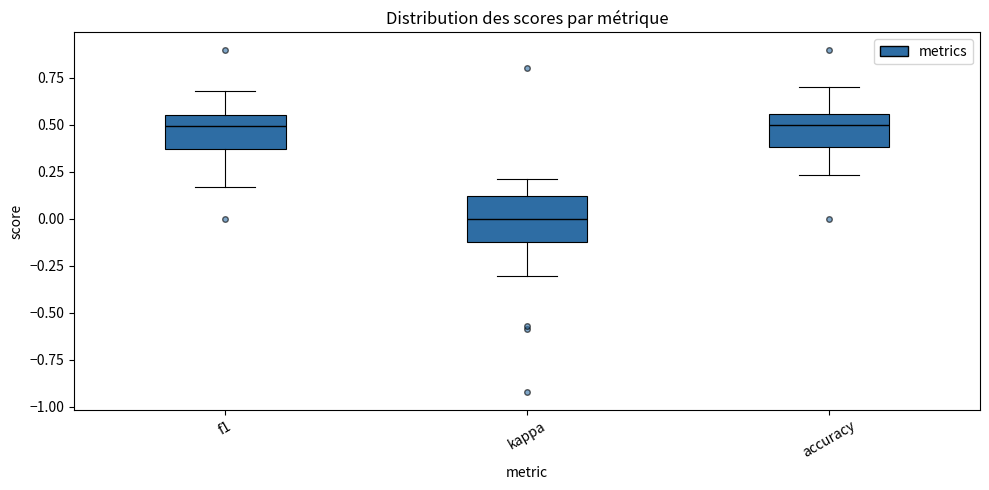

Reading left to right, transcribe this box plot: for each box, give where its median line is, the range the box spans, and where its two whiskers end, as read against the y-axis. The values are not printed on the chart, so give them approximately, as read against the axis.

f1: median 0.50, box 0.35 to 0.55, whiskers 0.15 to 0.70
kappa: median 0.00, box -0.10 to 0.10, whiskers -0.30 to 0.20
accuracy: median 0.50, box 0.40 to 0.55, whiskers 0.25 to 0.70